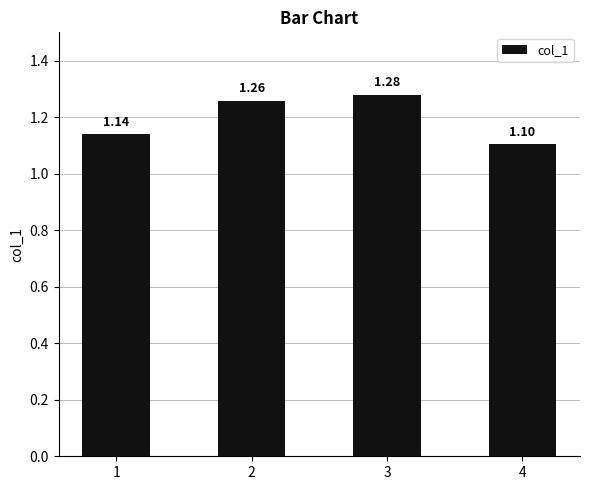

Read the value at 1.

1.1